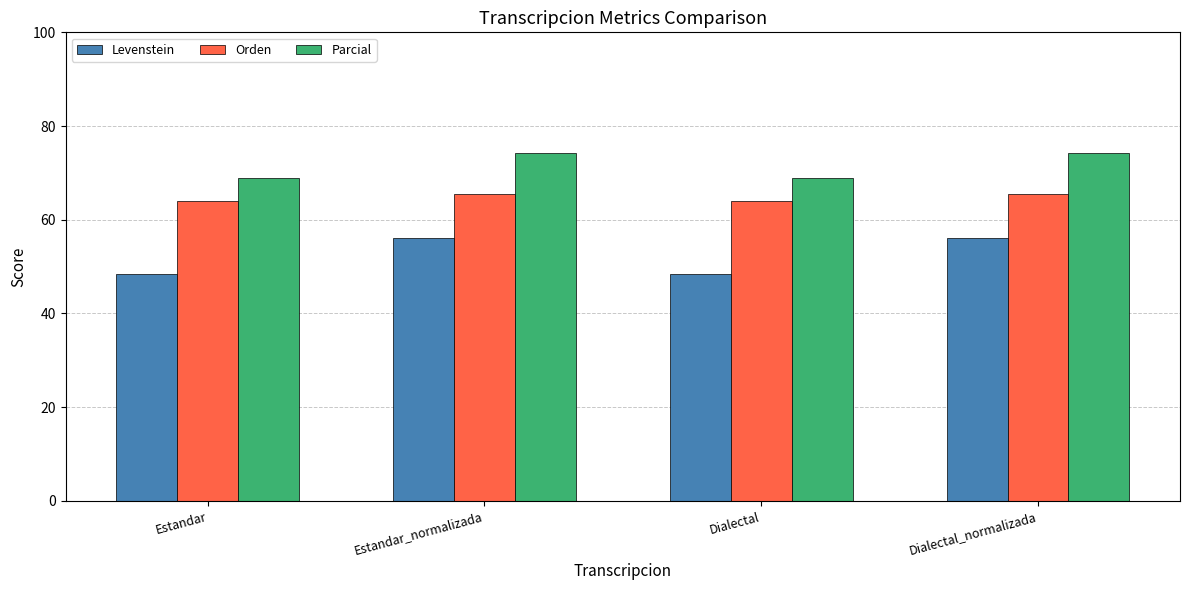

Reading left to right, transcribe all the data shown in this chart.

Levenstein: Estandar=48.5	Estandar_normalizada=56.1	Dialectal=48.5	Dialectal_normalizada=56.1
Orden: Estandar=64.0	Estandar_normalizada=65.5	Dialectal=64.0	Dialectal_normalizada=65.5
Parcial: Estandar=68.9	Estandar_normalizada=74.3	Dialectal=68.9	Dialectal_normalizada=74.3